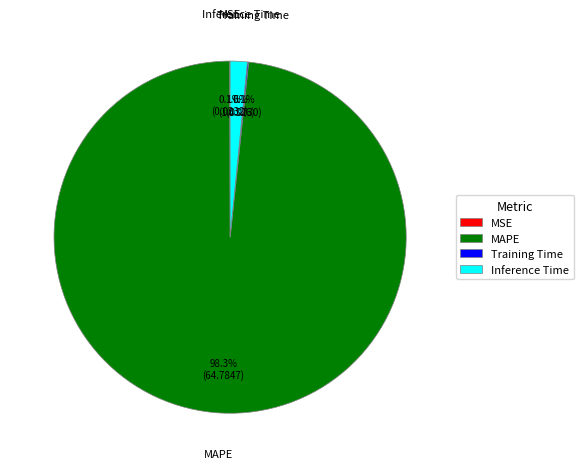

Which category has the biggest portion of the pie?

MAPE